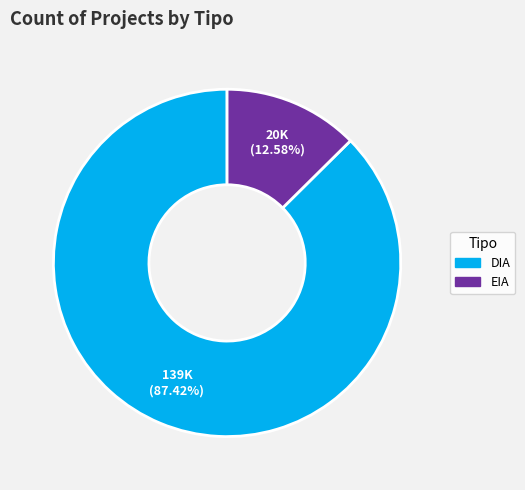

To the nearest percent, what is the difference between the largest and smallest slice percentages?

75%